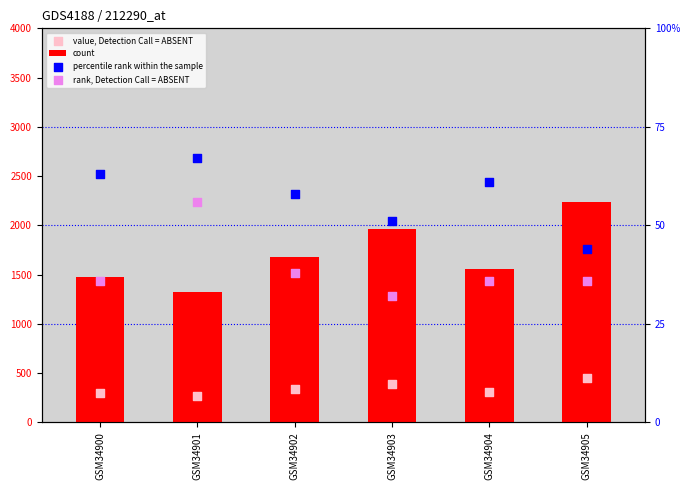

What is the total value across all series at GSM34900?

1875